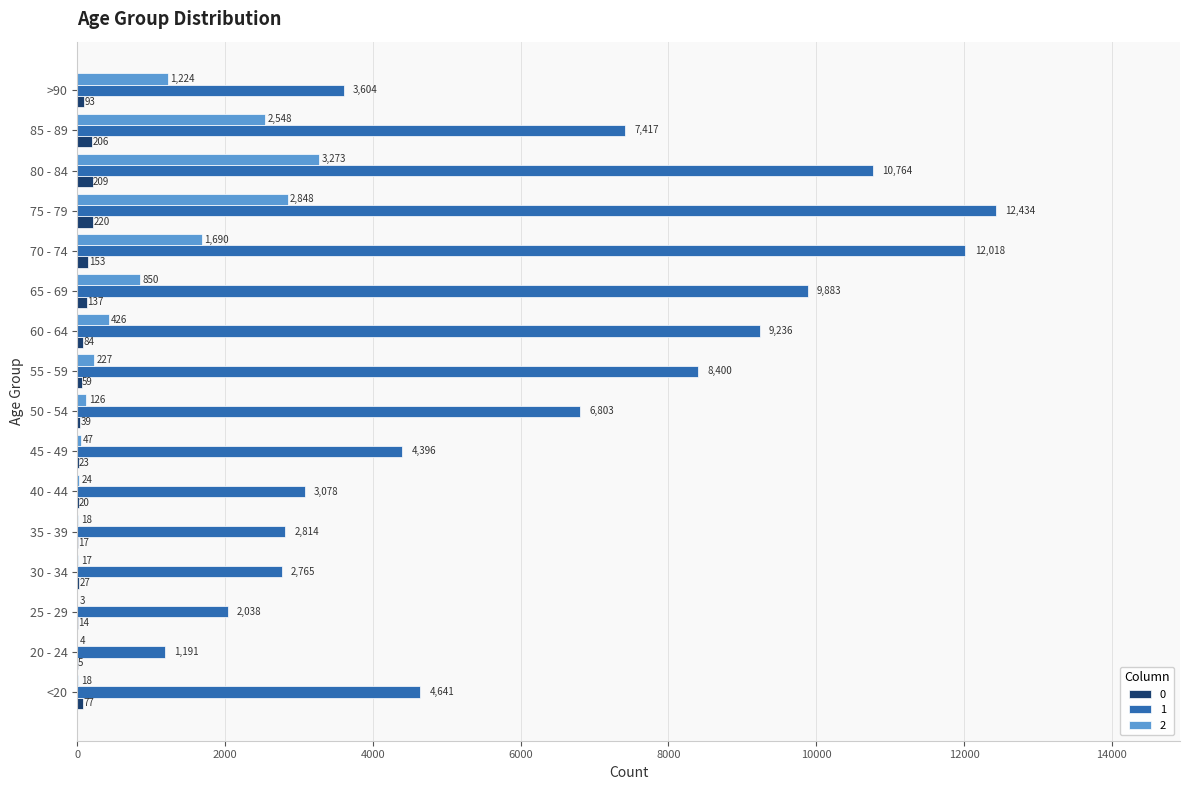

Count the number of data series in this chart.

3